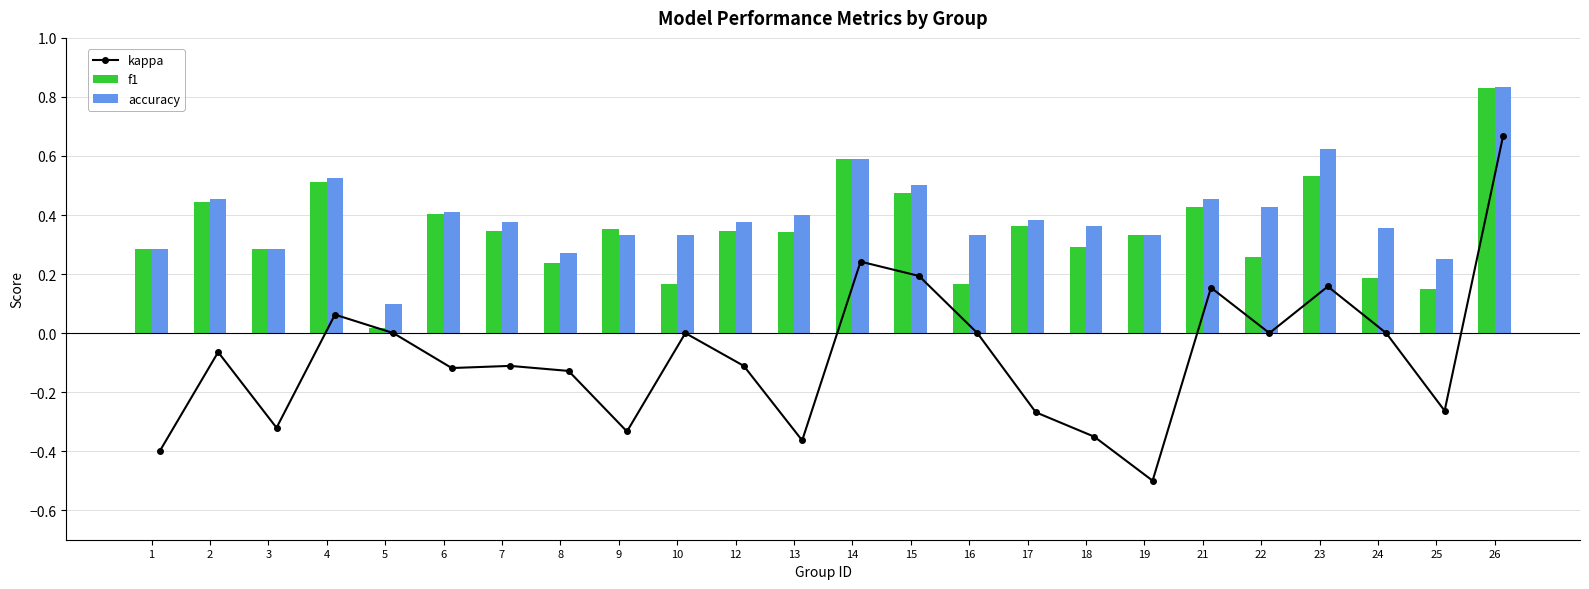

What is the lowest value of the kappa series?

-0.5